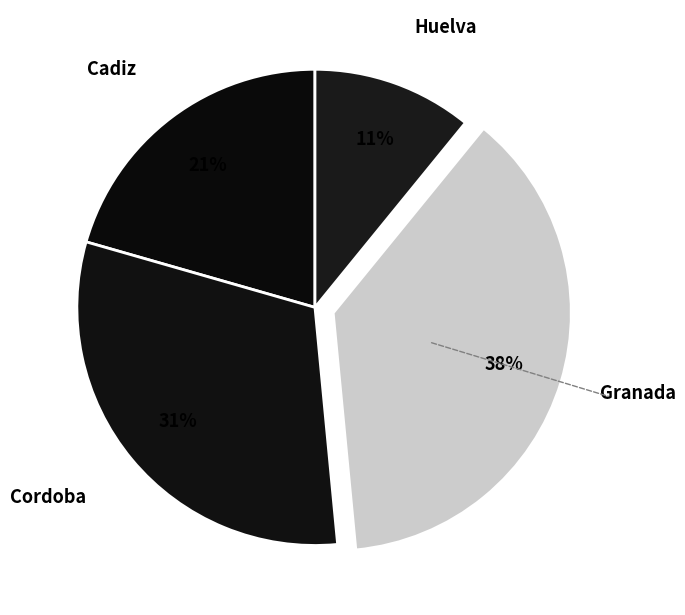

Count the number of slices in the pie.

4